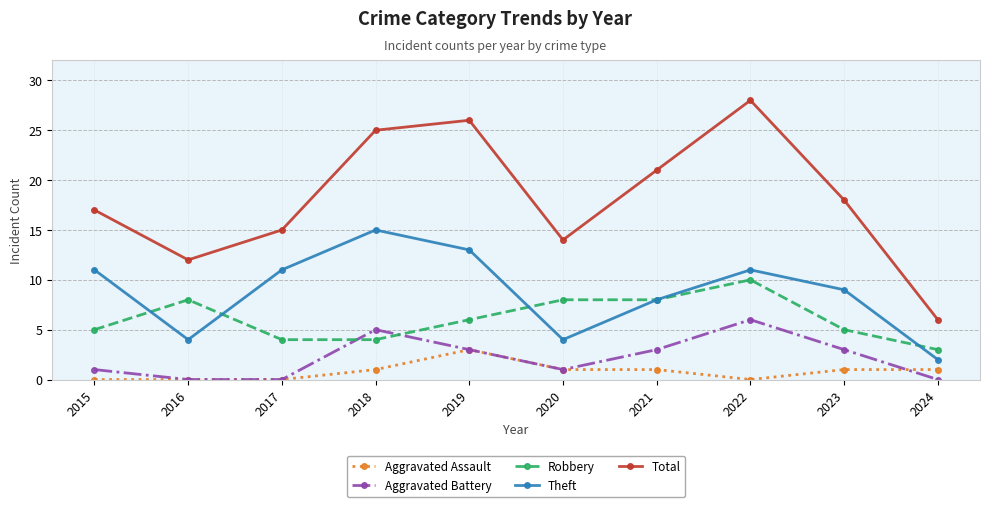

Which series changed the most between 2020 and 2021?

Total